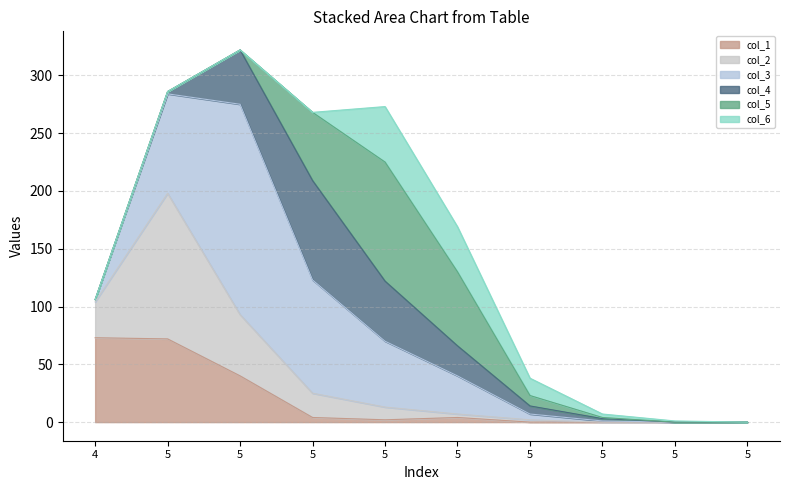

True or false: col_5 has a value of 9 at 5.

True